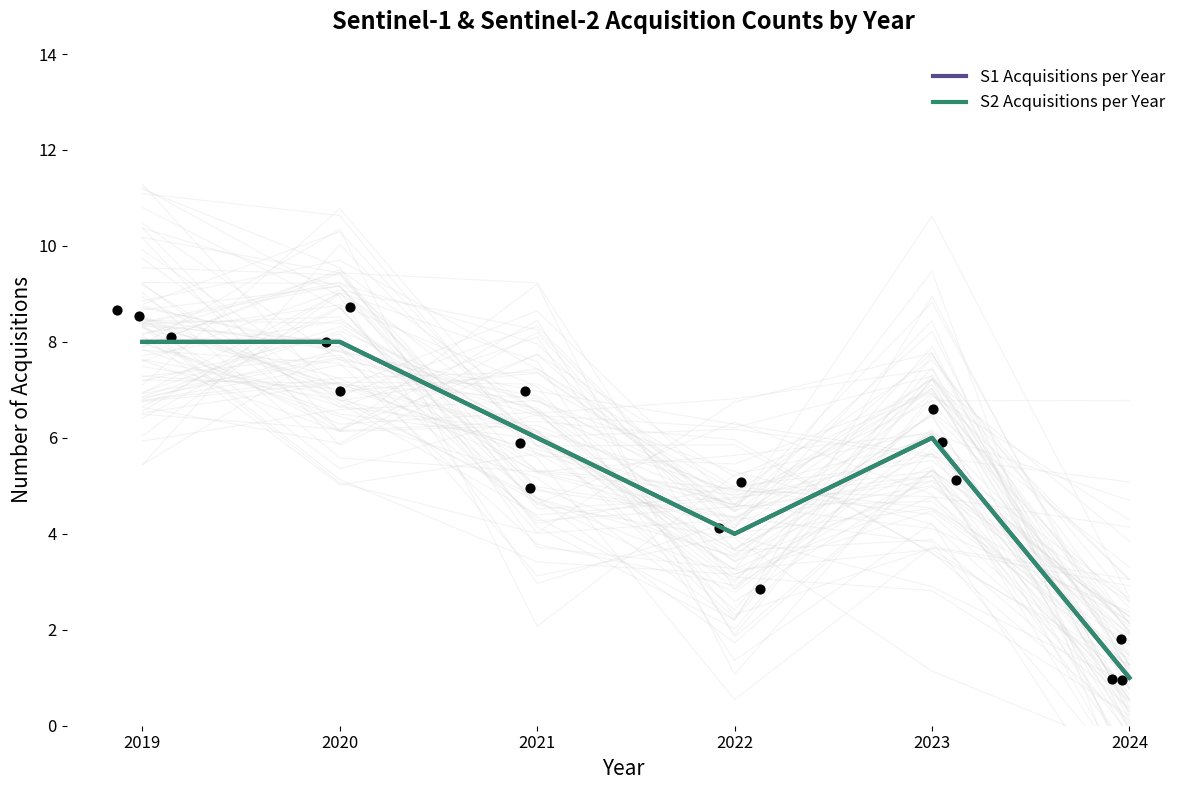

Which series reaches the maximum Y coordinate?

S1 Acquisitions per Year